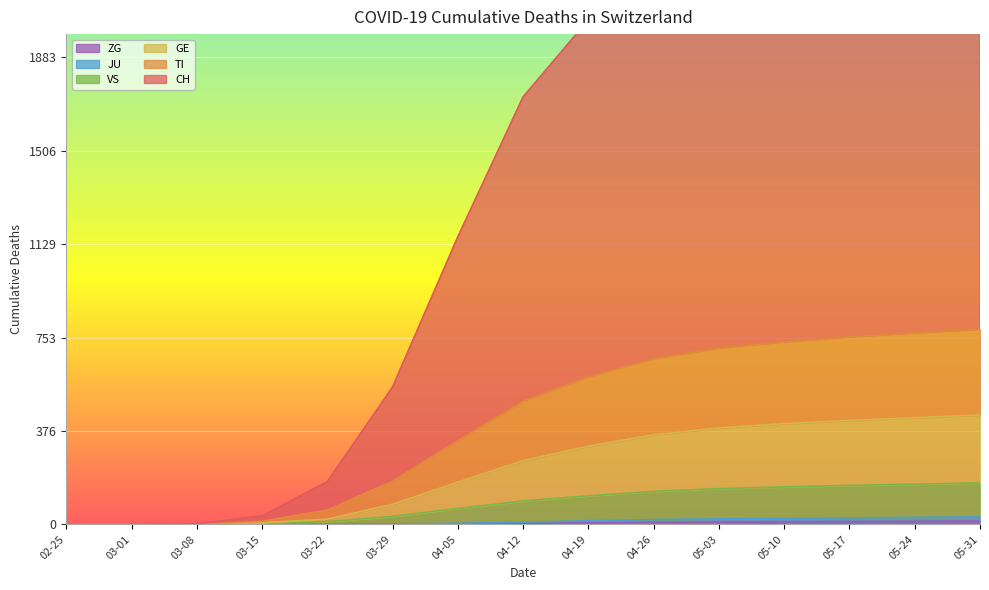

True or false: GE and ZG intersect in this chart.

False